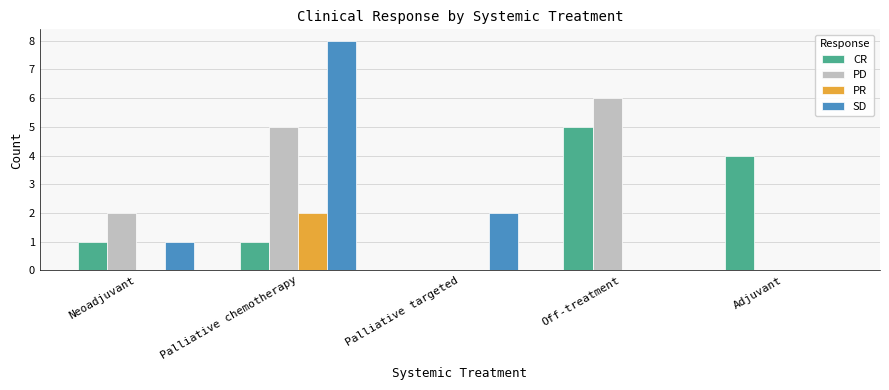

Are the bars grouped side by side (vs. stacked)?

Yes